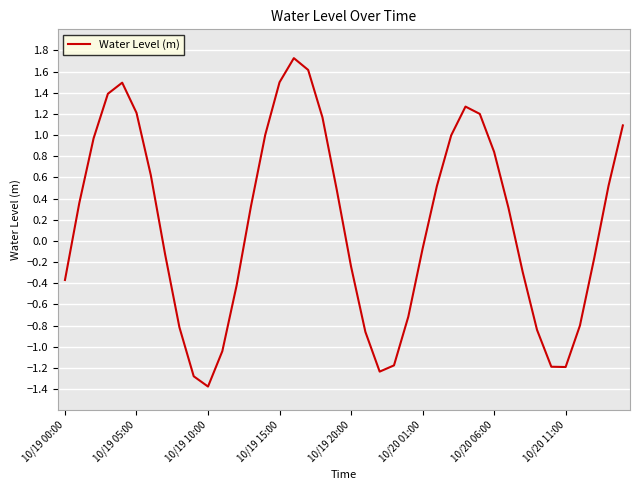

What is the difference between the maximum and minimum values?

3.1